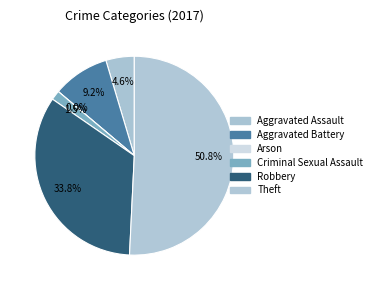

What percentage is the Criminal Sexual Assault slice, to the nearest percent?

2%